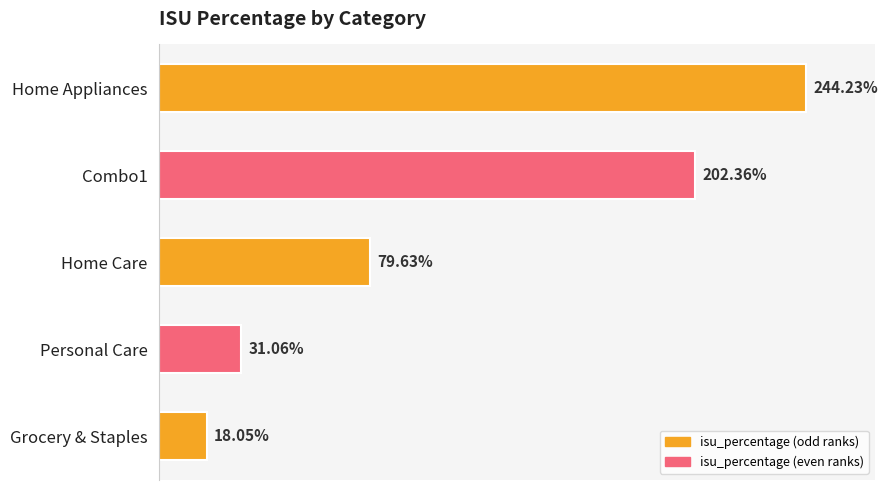

At which category does the chart reach its minimum across all series?

Grocery & Staples